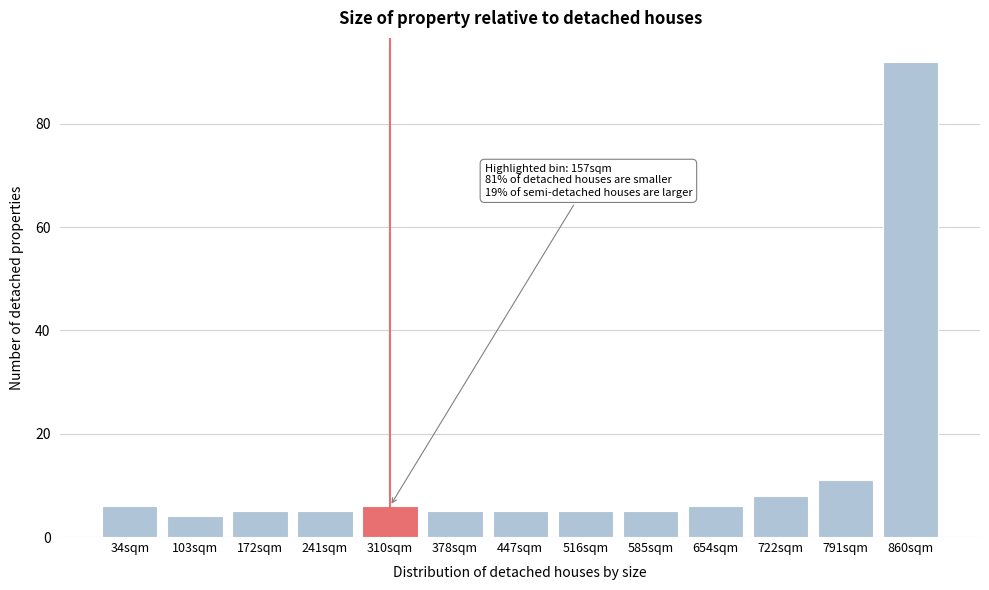

Over which range of the x-axis is the bar tallest?

830 to 890